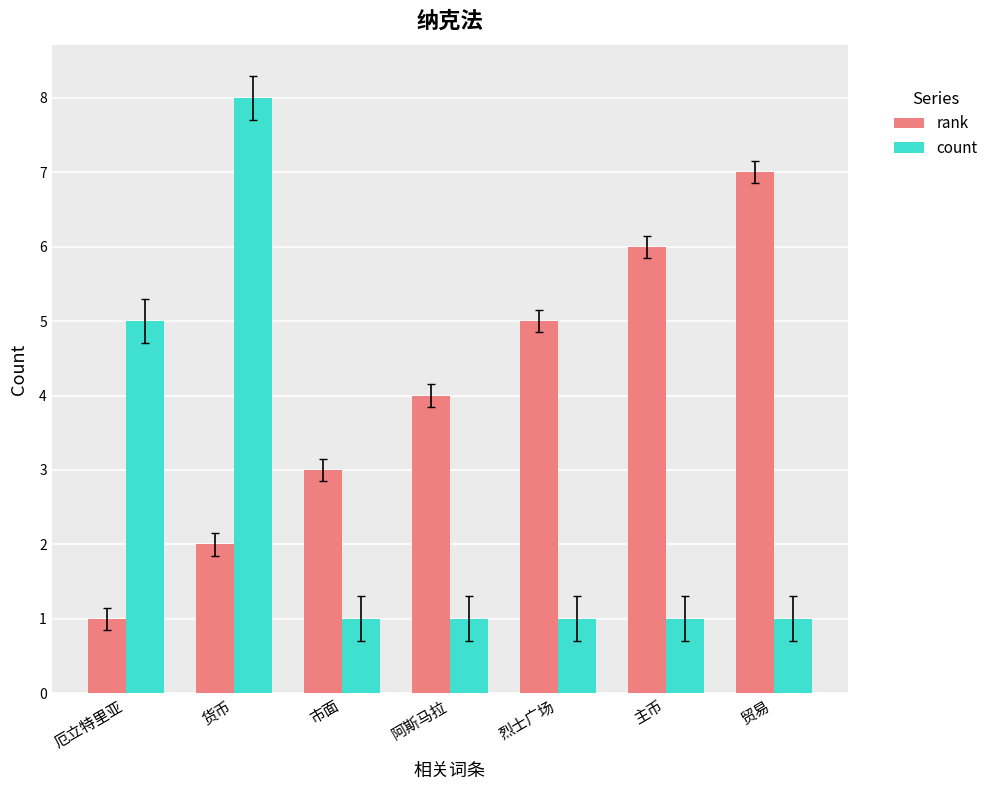

Rank the series by their average value, from lowest to highest.

count, rank